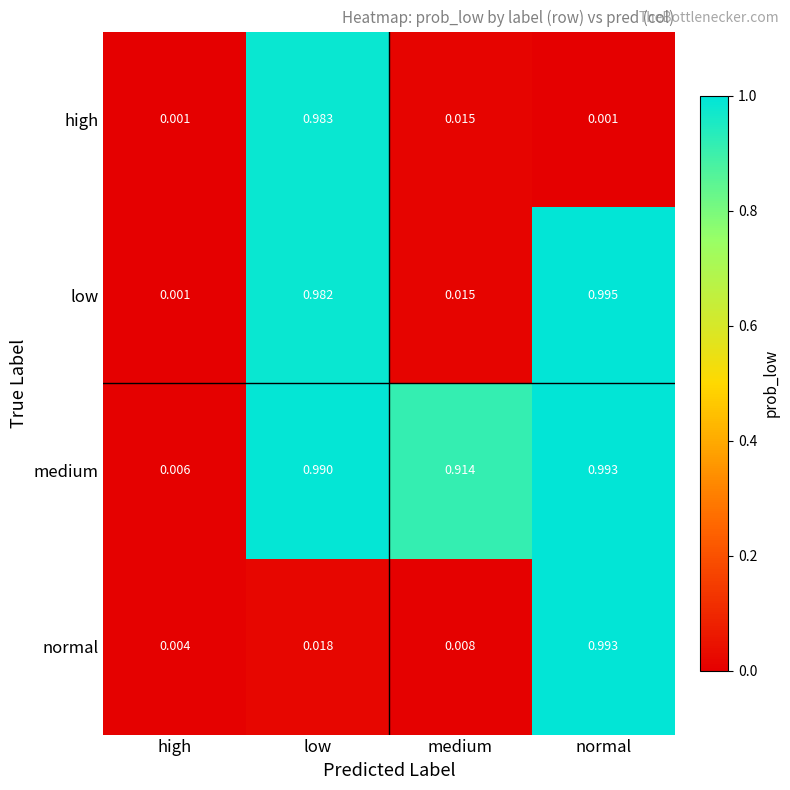

Rank the series at low from lowest to highest value.

normal, low, high, medium